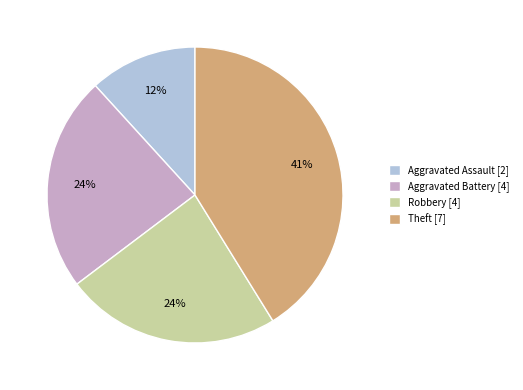

Between Aggravated Battery [4] and Aggravated Assault [2], which is larger?

Aggravated Battery [4]